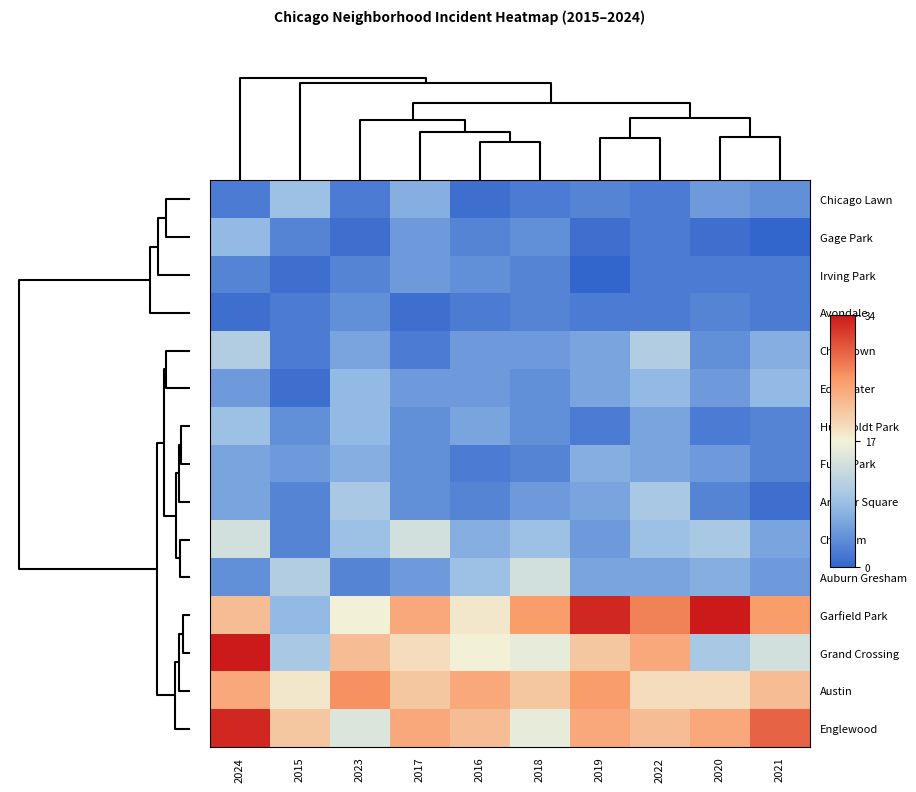

Reading left to right, extract all data points from this chart.

Chicago Lawn: 2024=2	2015=9	2023=2	2017=7	2016=1	2018=2	2019=3	2022=2	2020=5	2021=4
Gage Park: 2024=8	2015=3	2023=1	2017=5	2016=3	2018=4	2019=1	2022=2	2020=1	2021=0
Irving Park: 2024=3	2015=1	2023=3	2017=5	2016=4	2018=3	2019=0	2022=2	2020=2	2021=2
Avondale: 2024=1	2015=2	2023=4	2017=1	2016=2	2018=3	2019=2	2022=2	2020=3	2021=2
Chinatown: 2024=11	2015=2	2023=6	2017=2	2016=5	2018=5	2019=6	2022=11	2020=4	2021=7
Edgewater: 2024=5	2015=1	2023=8	2017=5	2016=5	2018=4	2019=6	2022=8	2020=5	2021=8
Humboldt Park: 2024=9	2015=4	2023=8	2017=4	2016=6	2018=4	2019=2	2022=6	2020=2	2021=3
Fuller Park: 2024=6	2015=5	2023=7	2017=4	2016=2	2018=3	2019=7	2022=6	2020=5	2021=3
Armour Square: 2024=6	2015=3	2023=10	2017=4	2016=3	2018=5	2019=6	2022=10	2020=3	2021=1
Chatham: 2024=14	2015=3	2023=9	2017=14	2016=7	2018=9	2019=5	2022=9	2020=10	2021=6
Auburn Gresham: 2024=4	2015=11	2023=3	2017=5	2016=9	2018=14	2019=6	2022=6	2020=7	2021=5
Garfield Park: 2024=22	2015=8	2023=17	2017=24	2016=18	2018=25	2019=33	2022=27	2020=34	2021=25
Grand Crossing: 2024=34	2015=10	2023=22	2017=19	2016=17	2018=16	2019=21	2022=24	2020=10	2021=14
Austin: 2024=24	2015=18	2023=26	2017=21	2016=24	2018=21	2019=25	2022=19	2020=19	2021=22
Englewood: 2024=33	2015=21	2023=15	2017=24	2016=22	2018=16	2019=24	2022=22	2020=24	2021=29